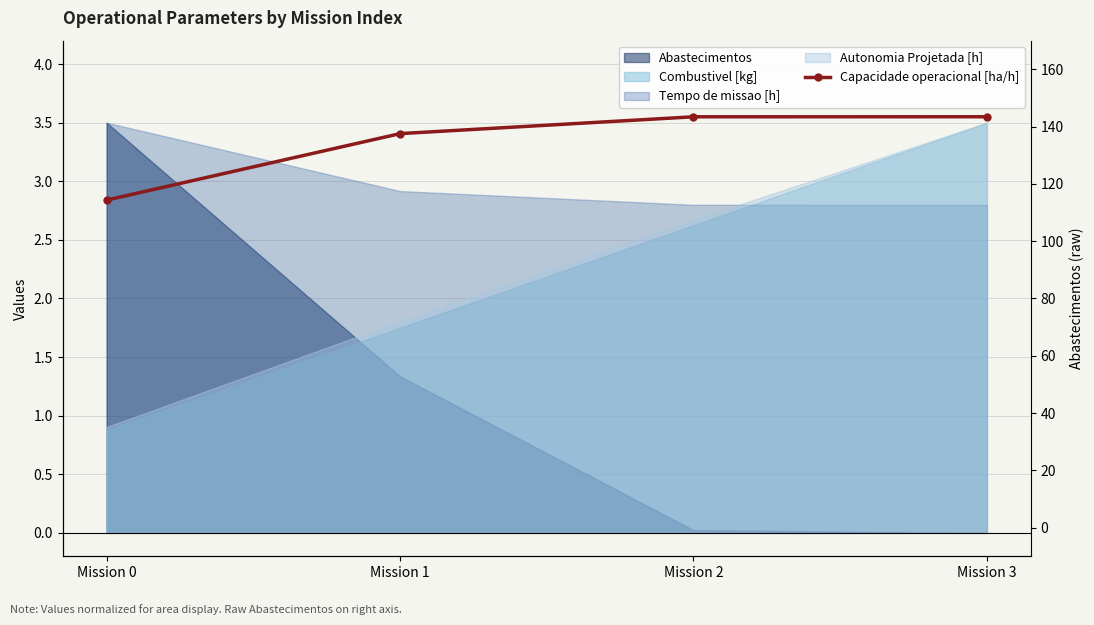

What is the sum of all values?

13.3